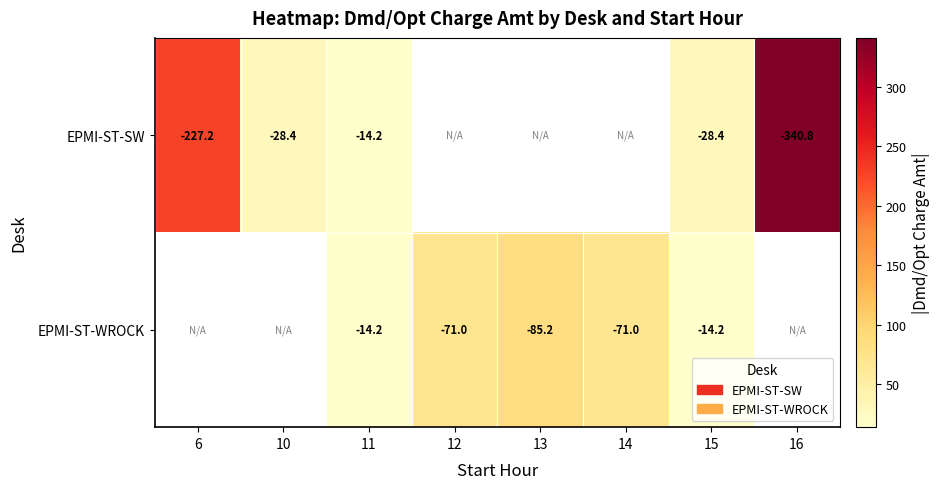

What is the total value across all series at 11?

-28.4